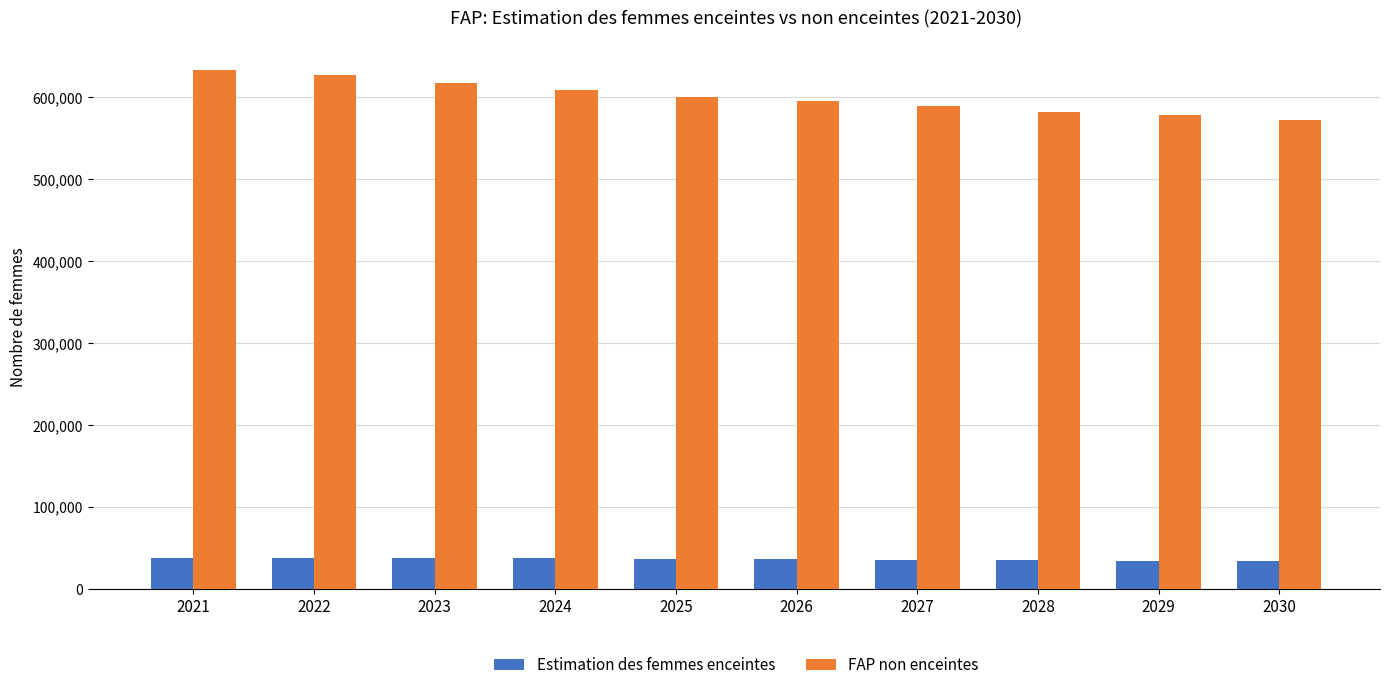

The Estimation des femmes enceintes series shows 34389.8 at 2029. True or false?

True